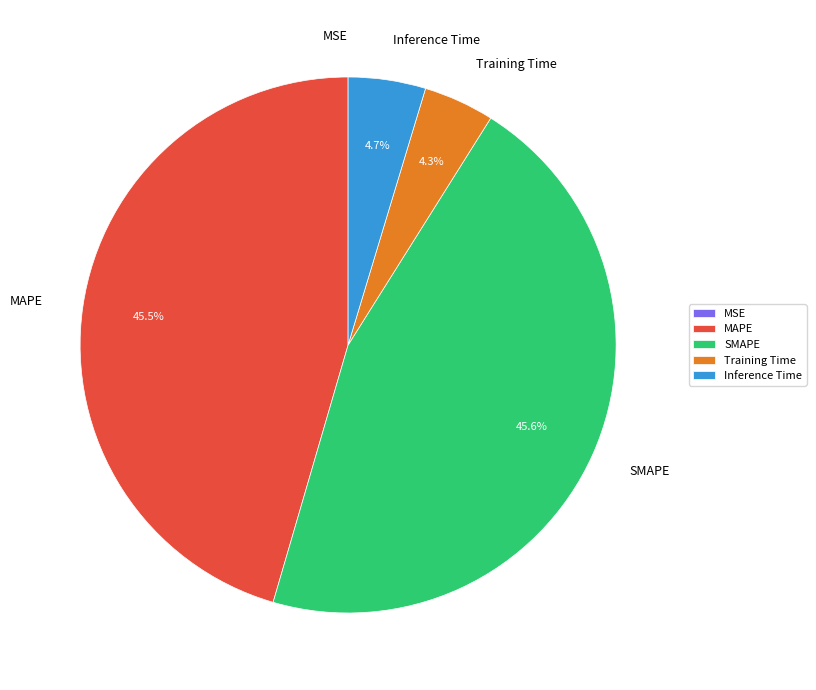

To the nearest percent, what is the average slice percentage?

20%